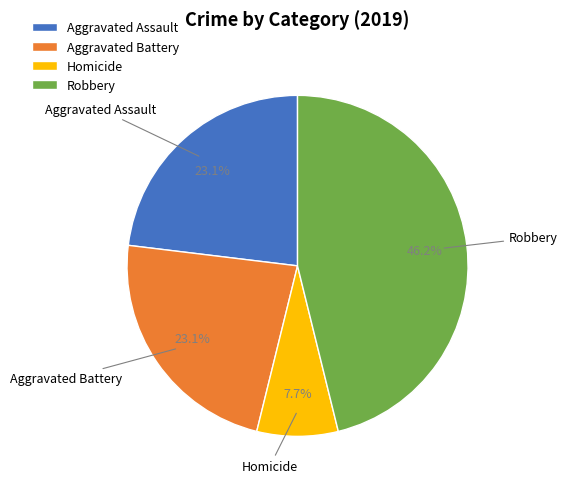

What percentage is the Homicide slice, to the nearest percent?

8%